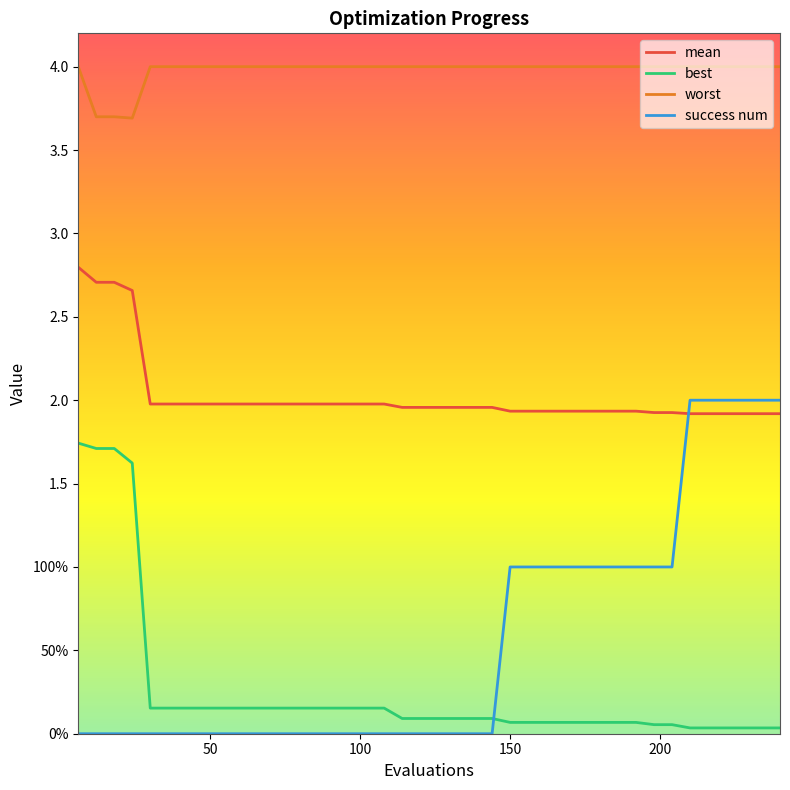

What is the sum of all best values?

10.3